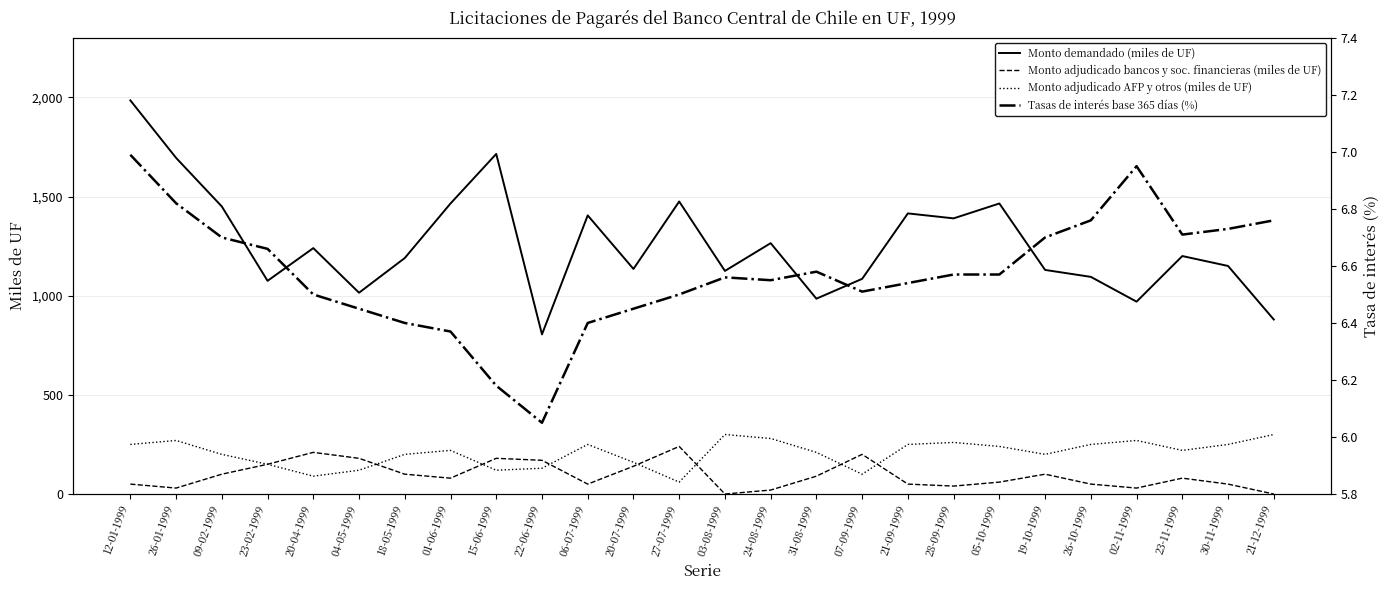

What is the difference between the maximum and minimum values in the Monto demandado (miles de UF) series?

1180